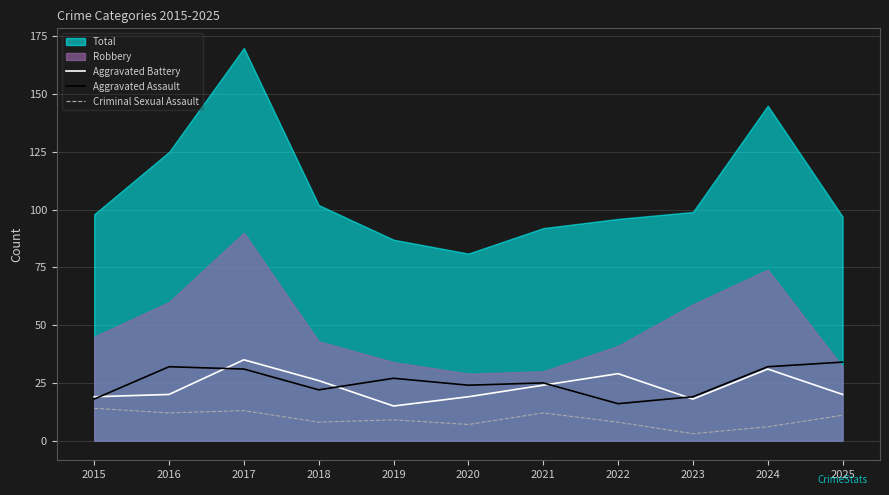

Which label corresponds to the largest value in the chart?

2017